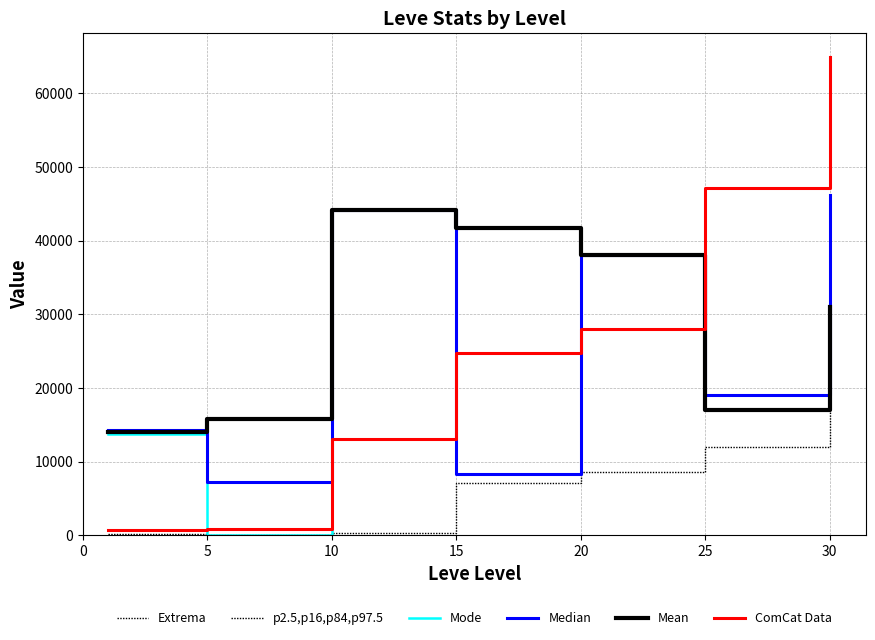

Does the chart display data point markers on the line(s)?

No